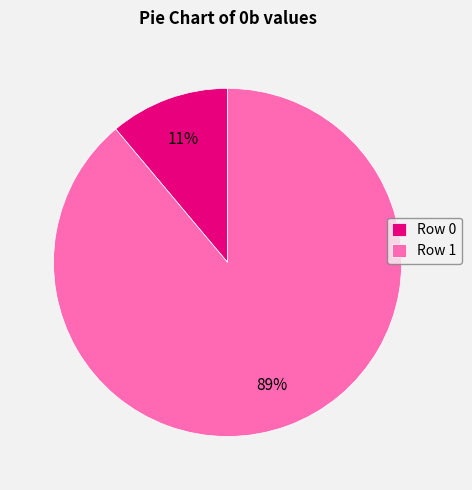

Which has a higher value, Row 0 or Row 1?

Row 1